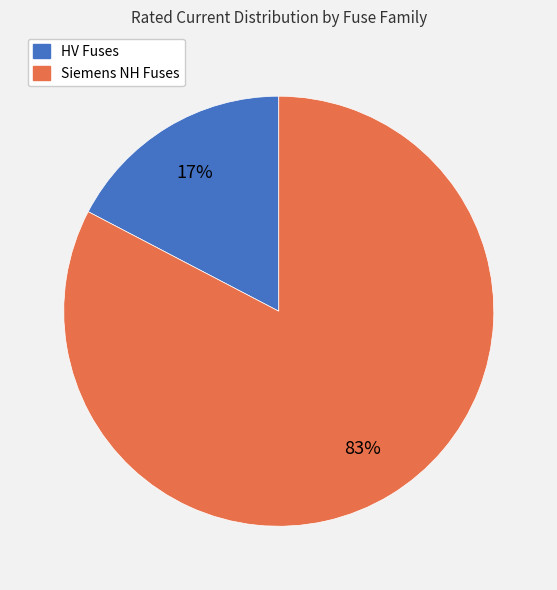

Does any single category account for the majority?

Yes